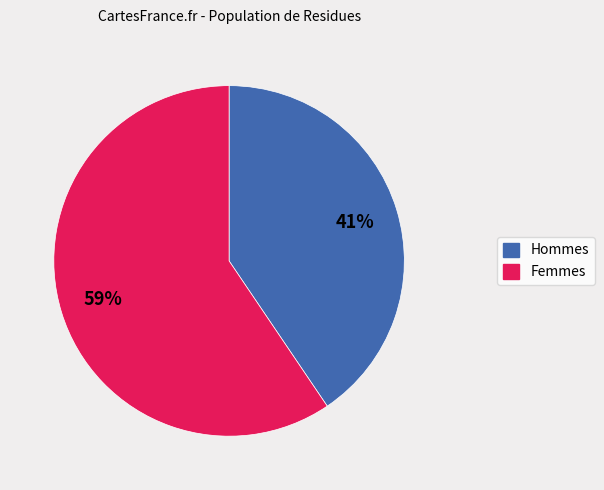

To the nearest percent, what is the average slice percentage?

50%